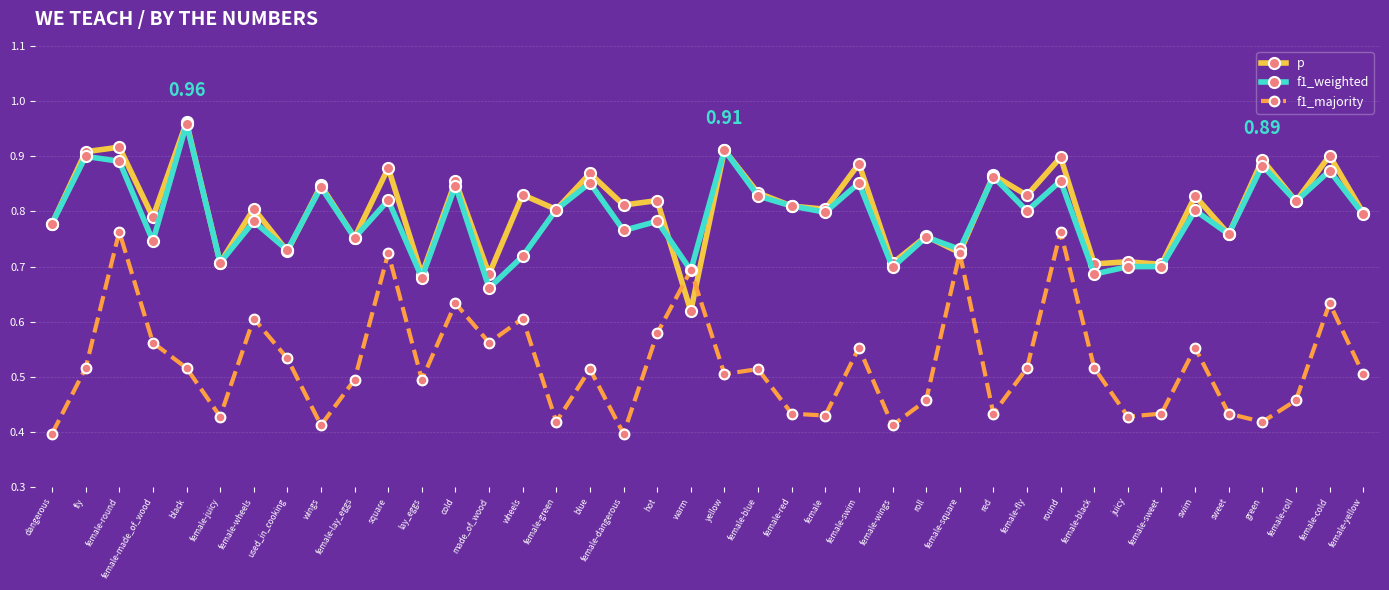

At which category does the chart reach its peak across all series?

black